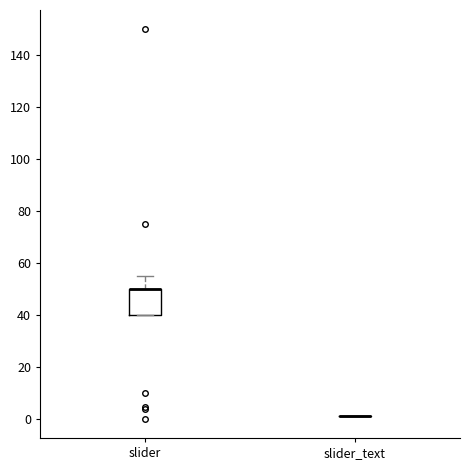

Which box is the tallest, from its lower edge to its upper edge?

slider